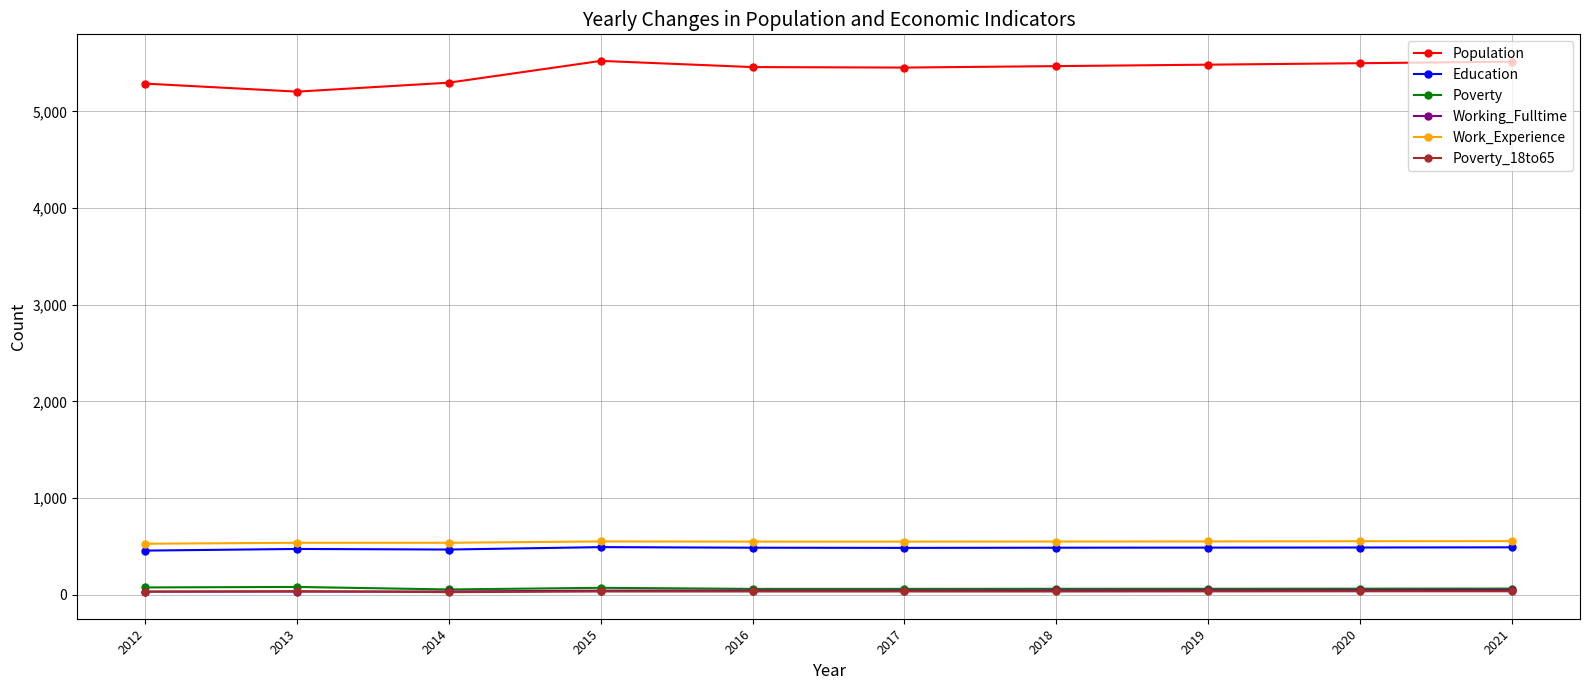

True or false: Poverty and Population cross at least once.

False